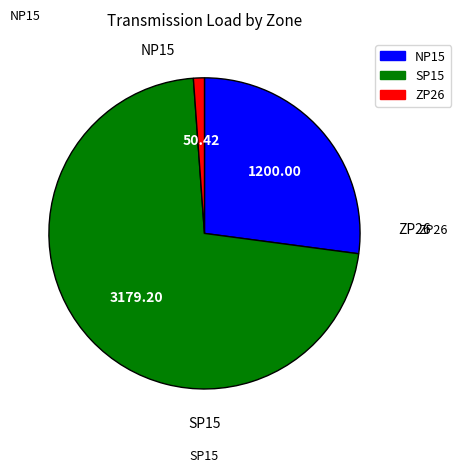

How many segments does this pie chart have?

3